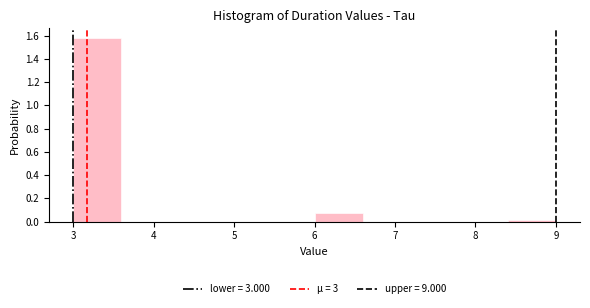

Reading left to right, transcribe this chart: for each bar, give the range it covers on the x-axis and its height. The values are not printed on the chart, so give them approximately, as read against the axis.

3.0 to 3.6: 1.58
3.6 to 4.2: 0
4.2 to 4.8: 0
4.8 to 5.4: 0
5.4 to 6.0: 0
6.0 to 6.6: 0.08
6.6 to 7.2: 0
7.2 to 7.8: 0
7.8 to 8.4: 0
8.4 to 9.0: under 0.02